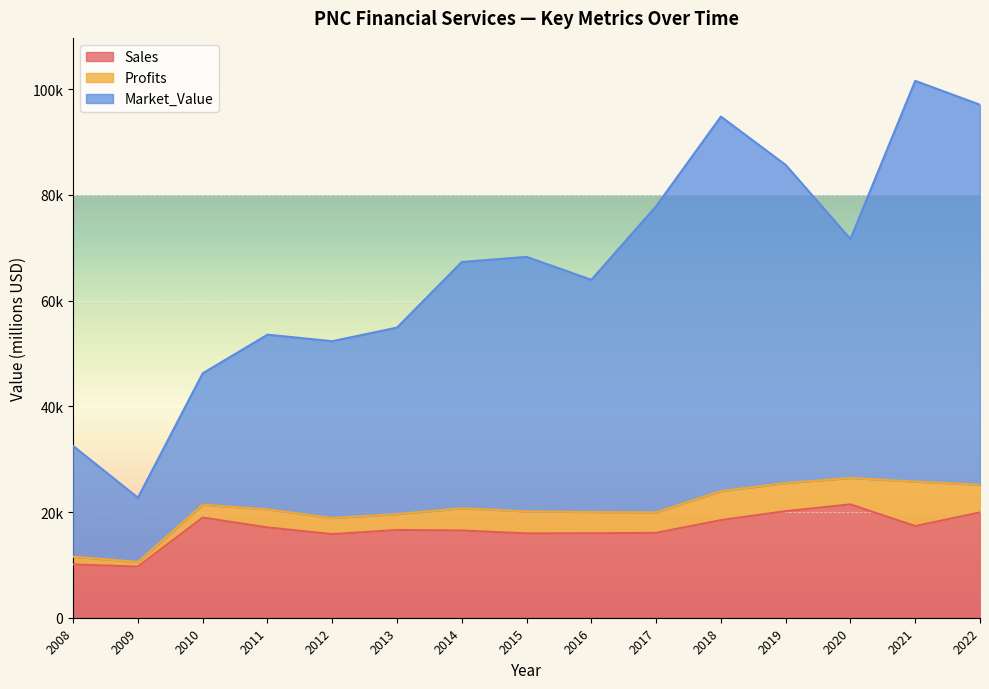

At which category does the chart reach its peak across all series?

2021